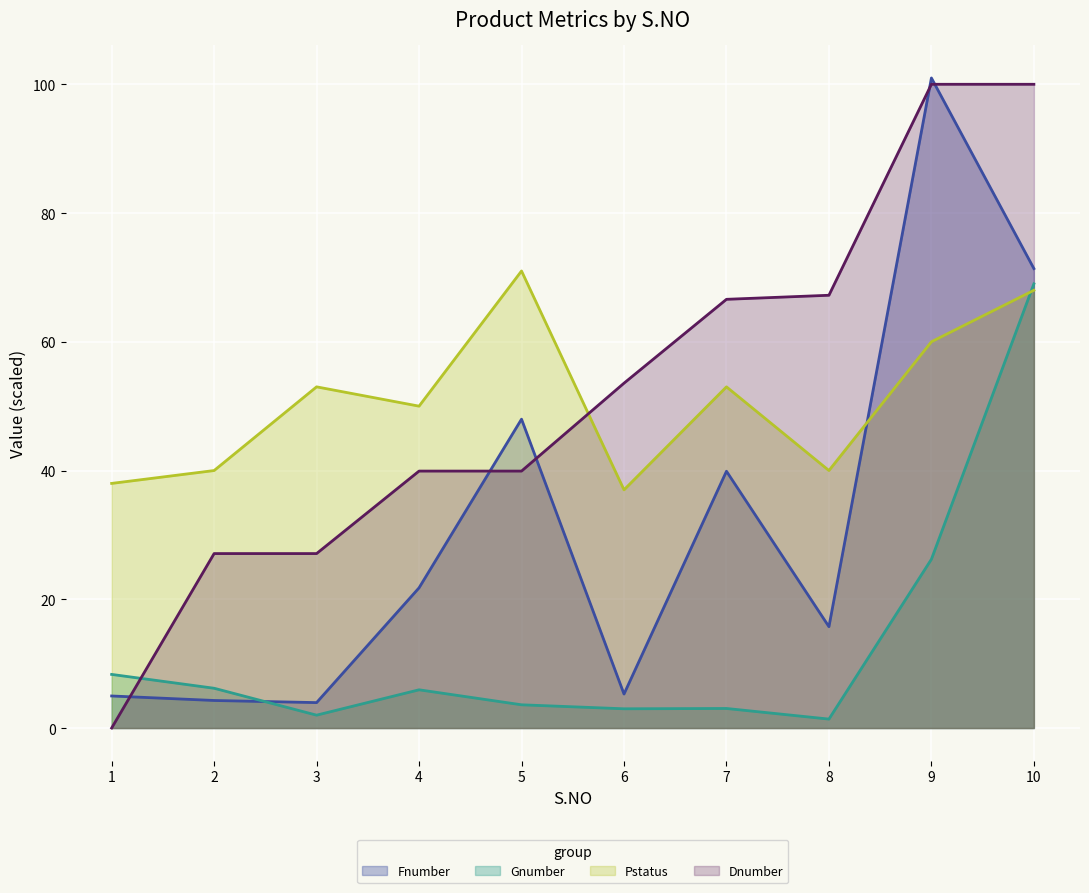

Reading left to right, what are all the values shown in this chart?

Fnumber: 5.0	4.3	4.0	21.8	48.0	5.3	39.9	15.7	101.0	71.4
Gnumber: 8.3	6.2	2.0	5.9	3.6	3.0	3.0	1.4	26.2	69.0
Pstatus: 38.0	40.0	53.0	50.0	71.0	37.0	53.0	40.0	60.0	68.0
Dnumber: 0.0	27.1	27.1	39.9	39.9	53.6	66.6	67.2	100.0	100.0